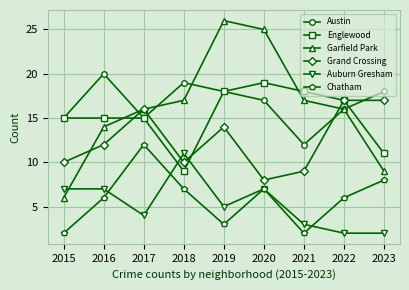

Is the value of Auburn Gresham at 2023 greater than the value of Garfield Park at 2015?

No